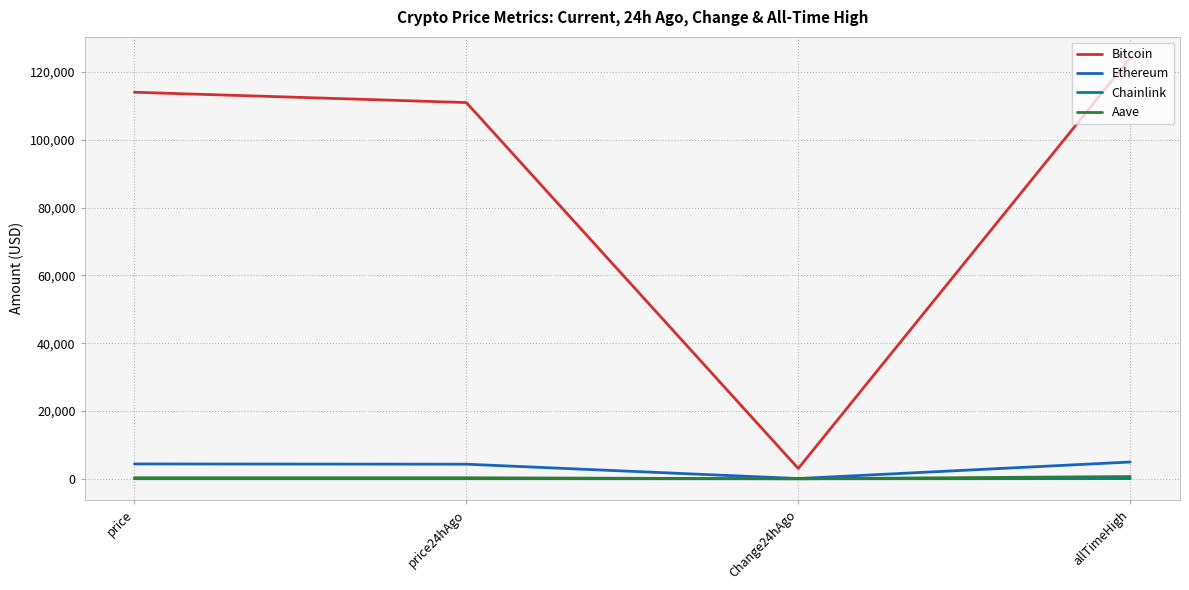

Count the number of data series in this chart.

4